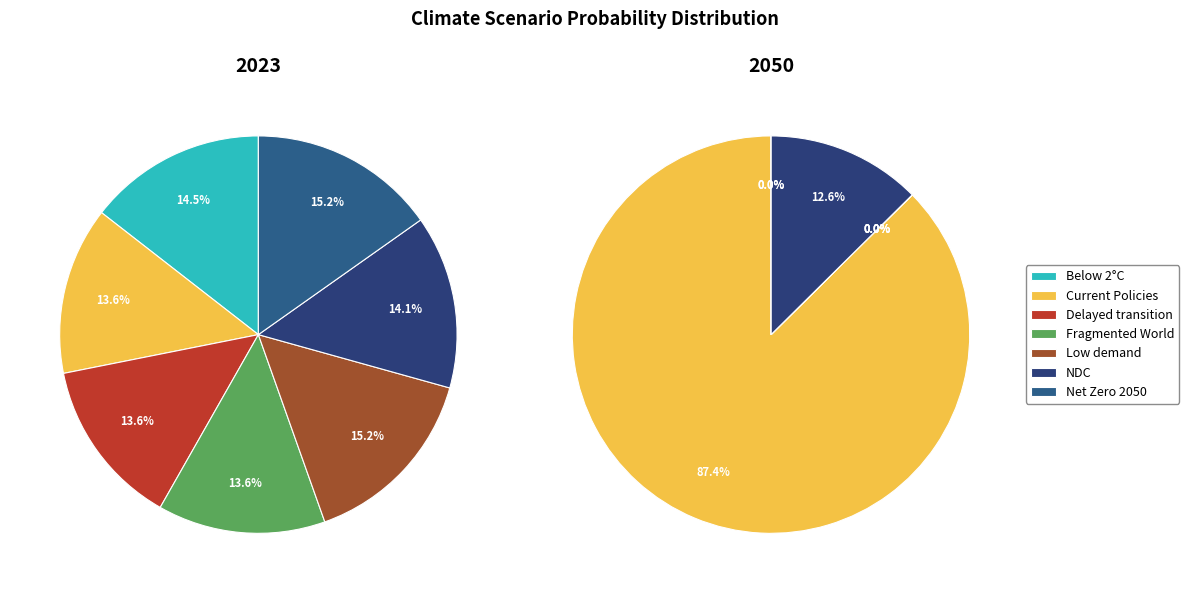

To the nearest percent, what is the combined percentage of values_2050 and 5?

28%